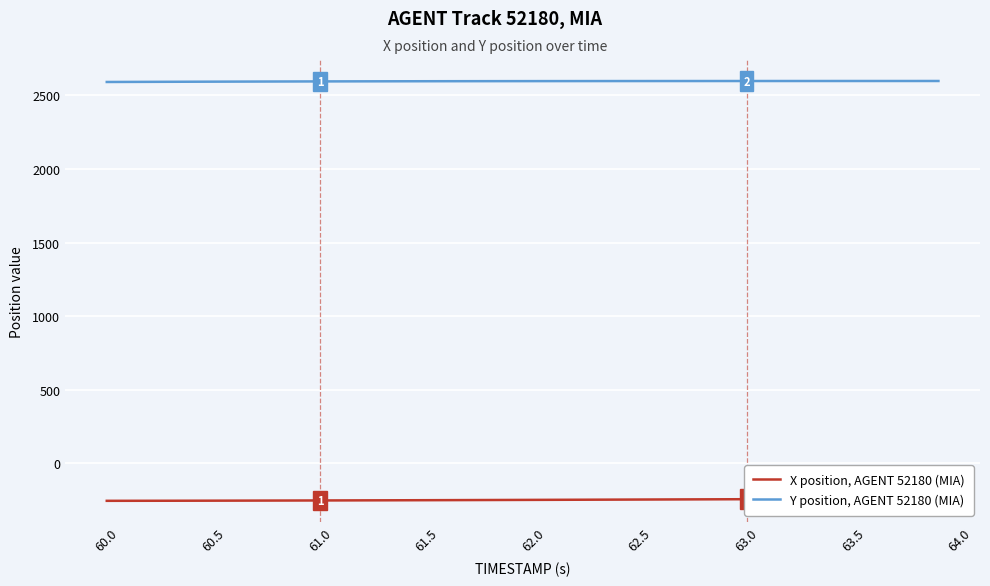

What is the maximum value for Y position, AGENT 52180 (MIA)?

2598.0